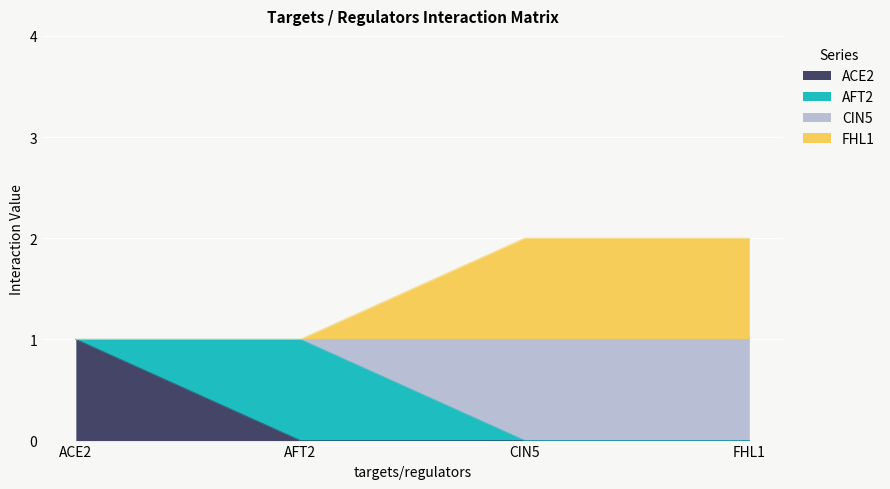

At which label does ACE2 reach its minimum?

AFT2